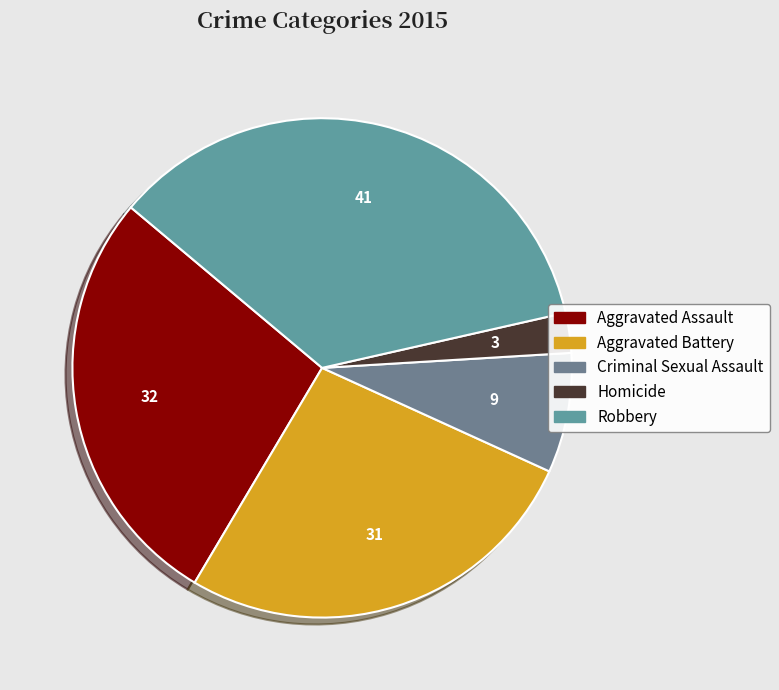

How many slices are in this pie chart?

5